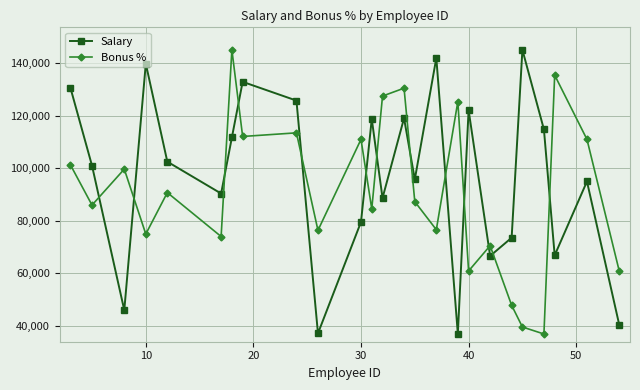

What is the maximum value for Salary?

145146.0